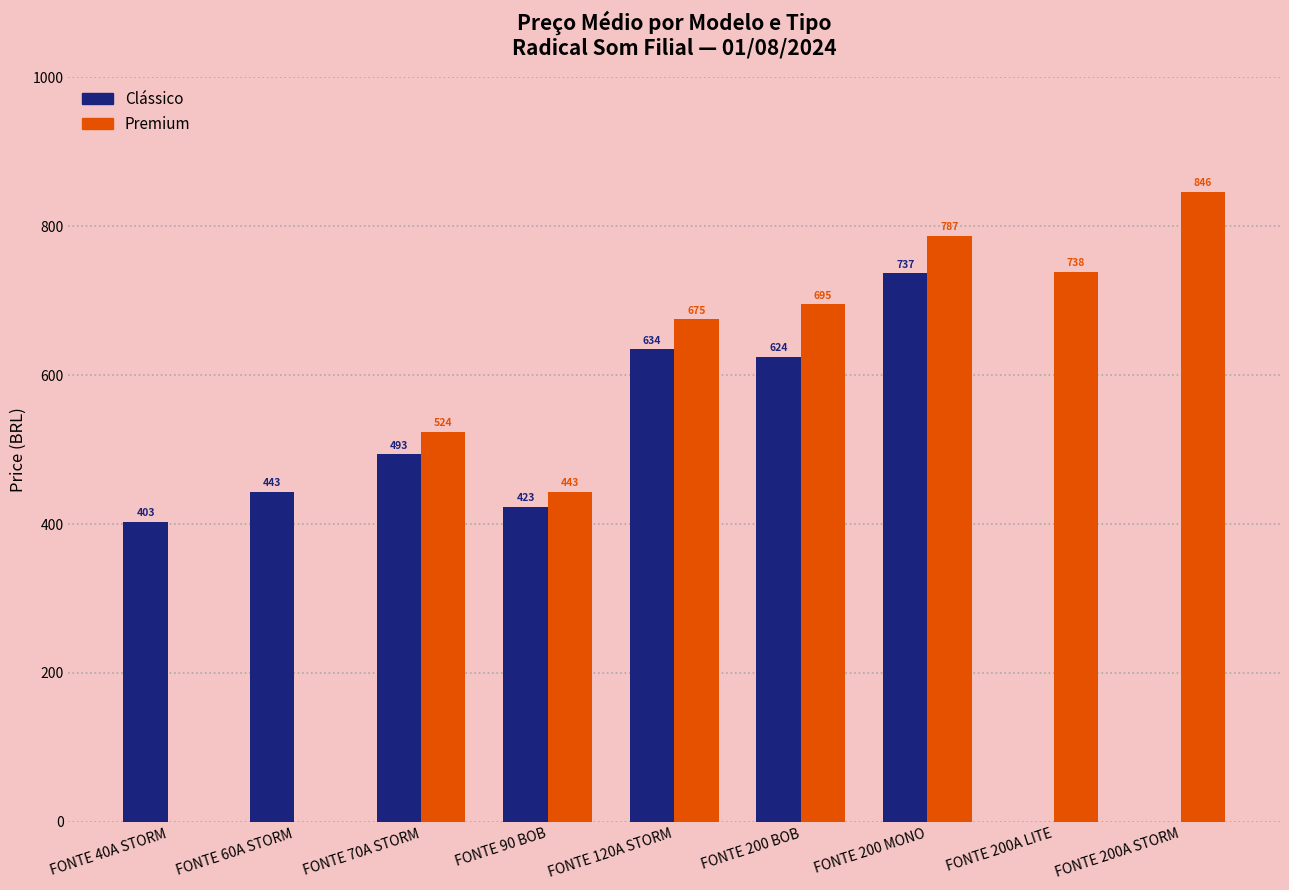

What is the maximum value shown in the chart?

845.9